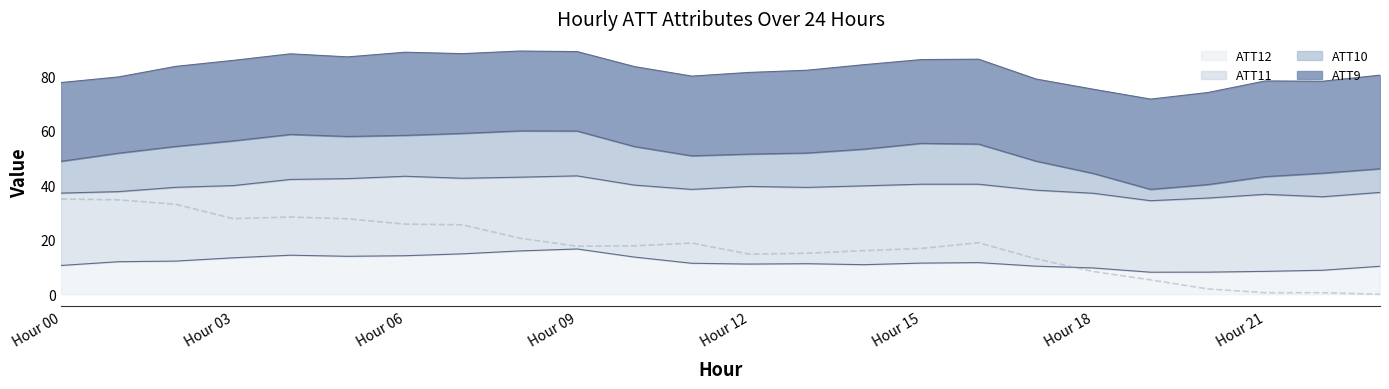

True or false: ATT12 line and ATT11 line cross at least once.

False